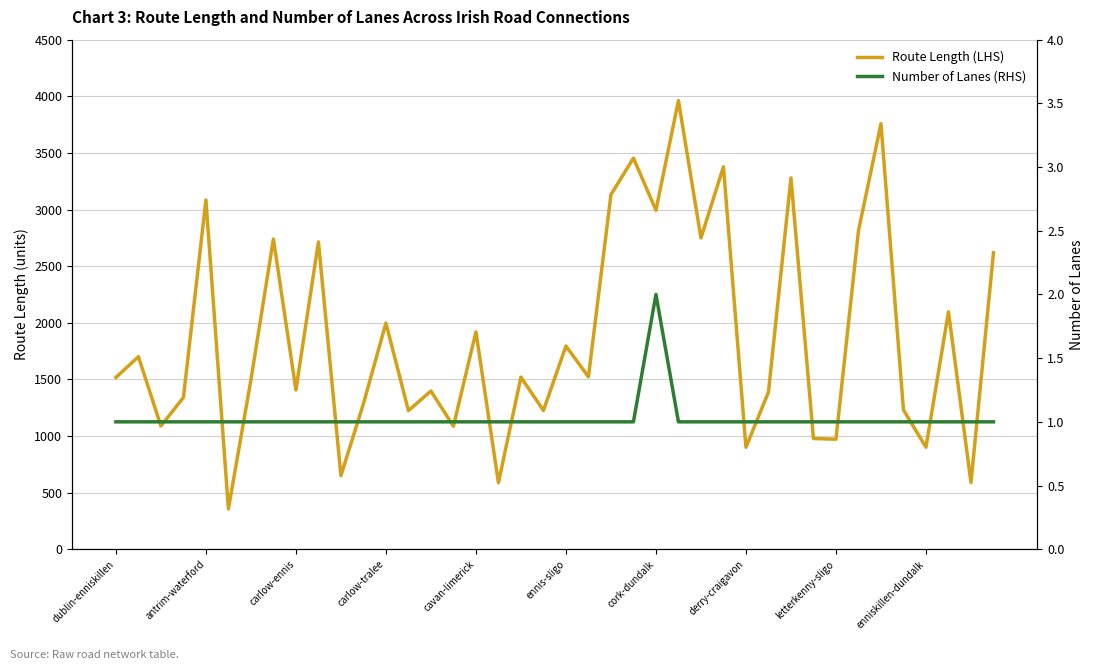

True or false: Route Length (LHS) and Number of Lanes (RHS) intersect in this chart.

False